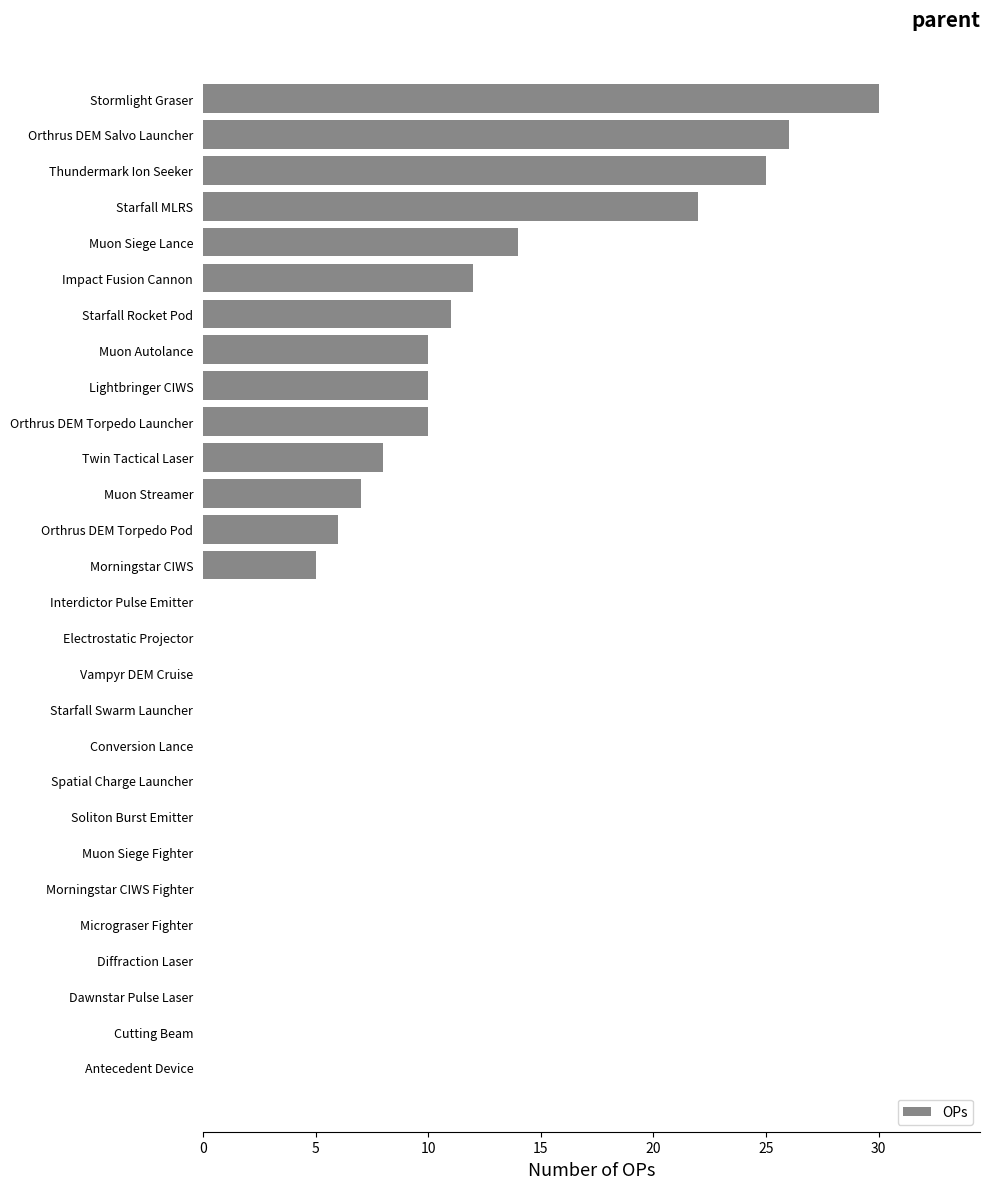

Approximately how many times larger is the value at Starfall Rocket Pod compared to Thundermark Ion Seeker?

0.4